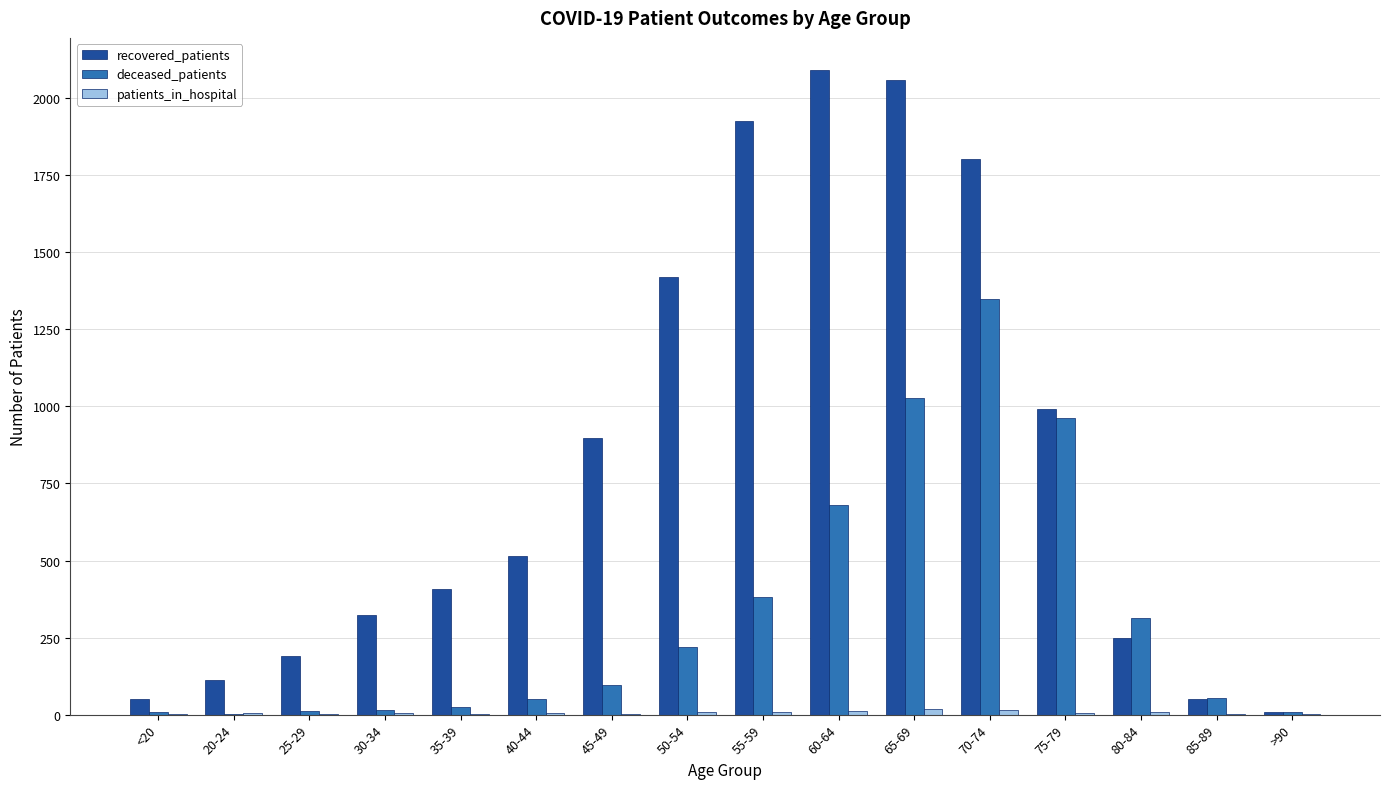

What is the sum of the recovered_patients values at 65-69 and 70-74?

3862